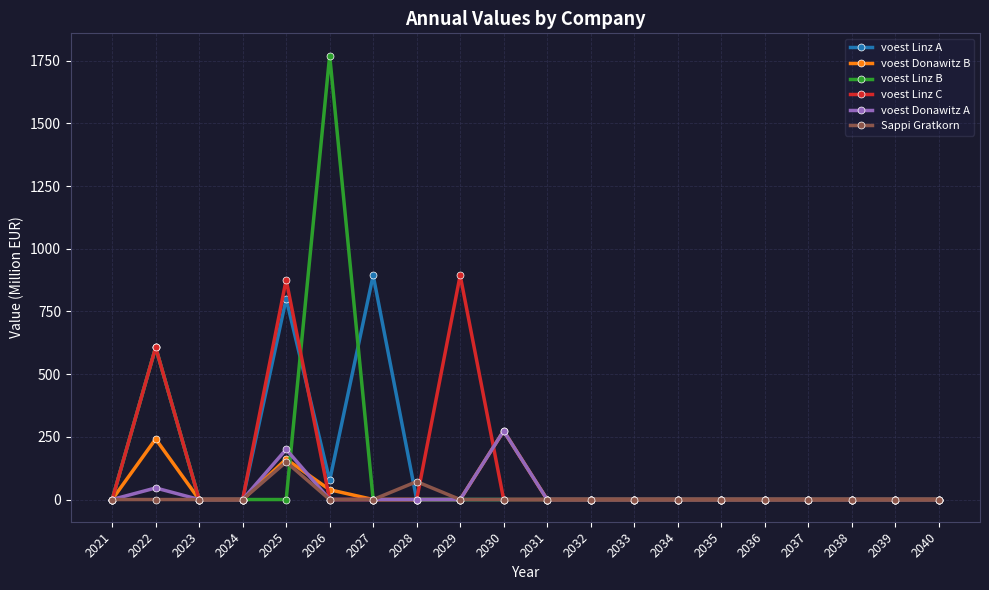

Which series has the largest range (max minus min)?

voest Linz B